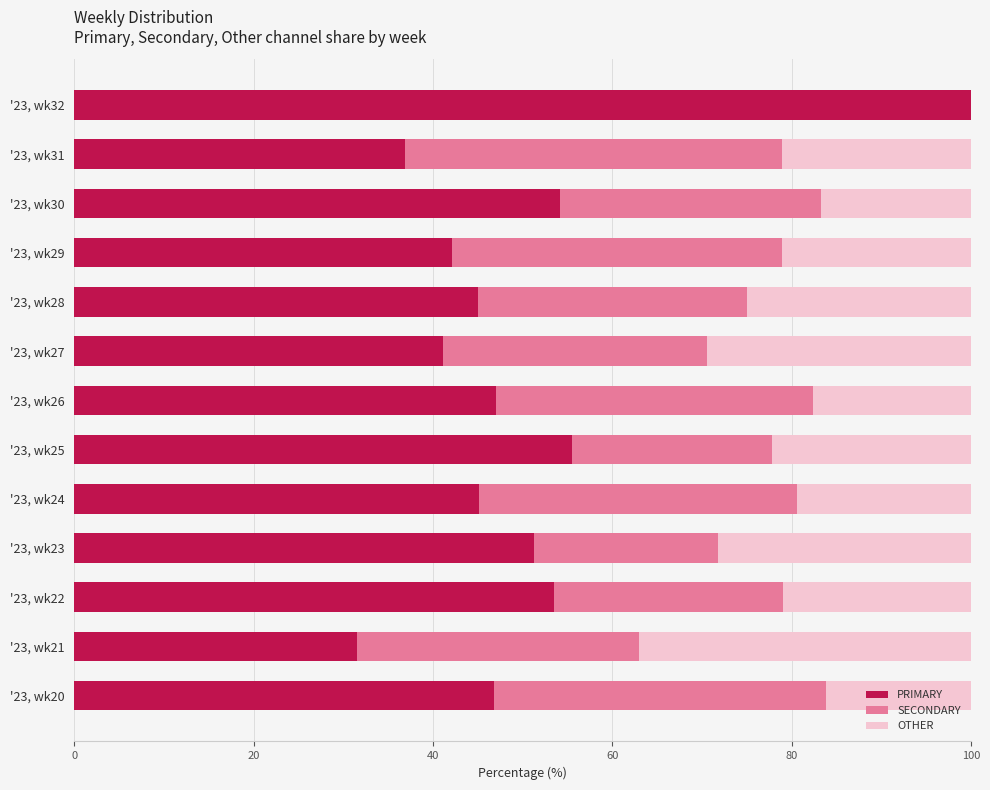

The PRIMARY series shows 54.2 at '23, wk30. True or false?

True